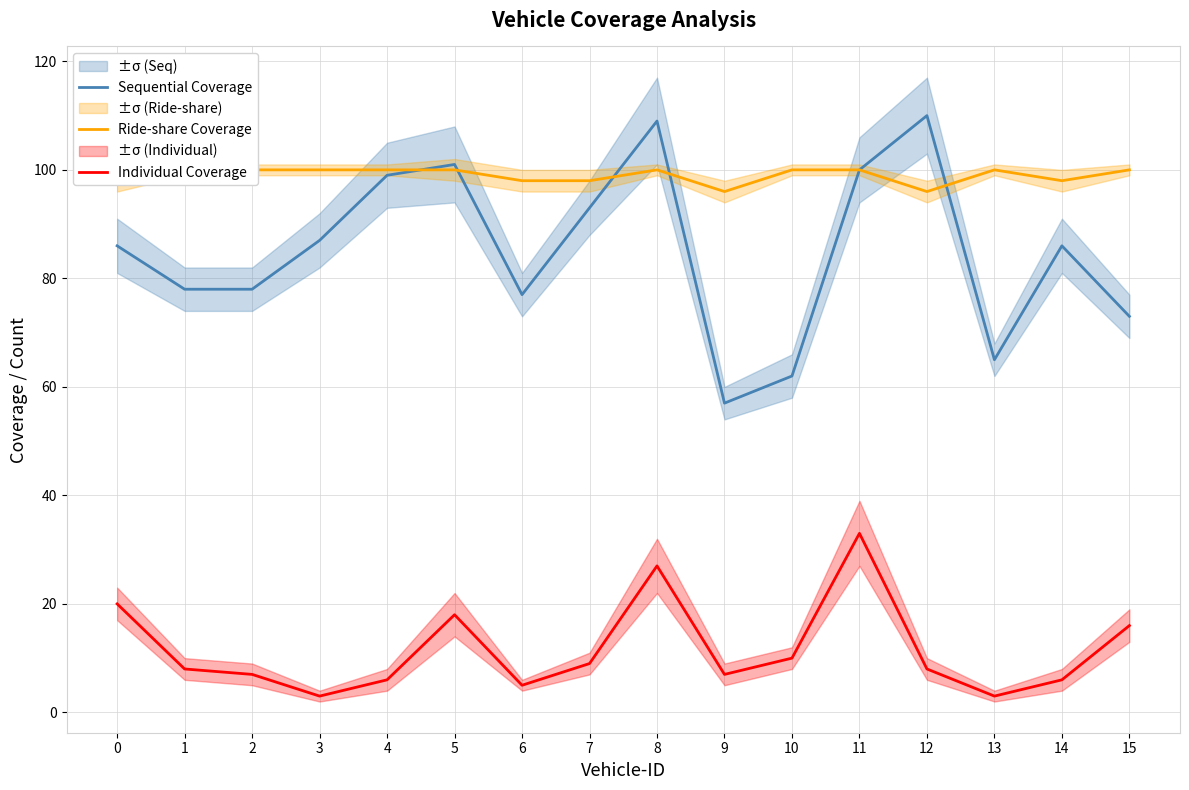

Which has a higher value, 5 or 11?

5